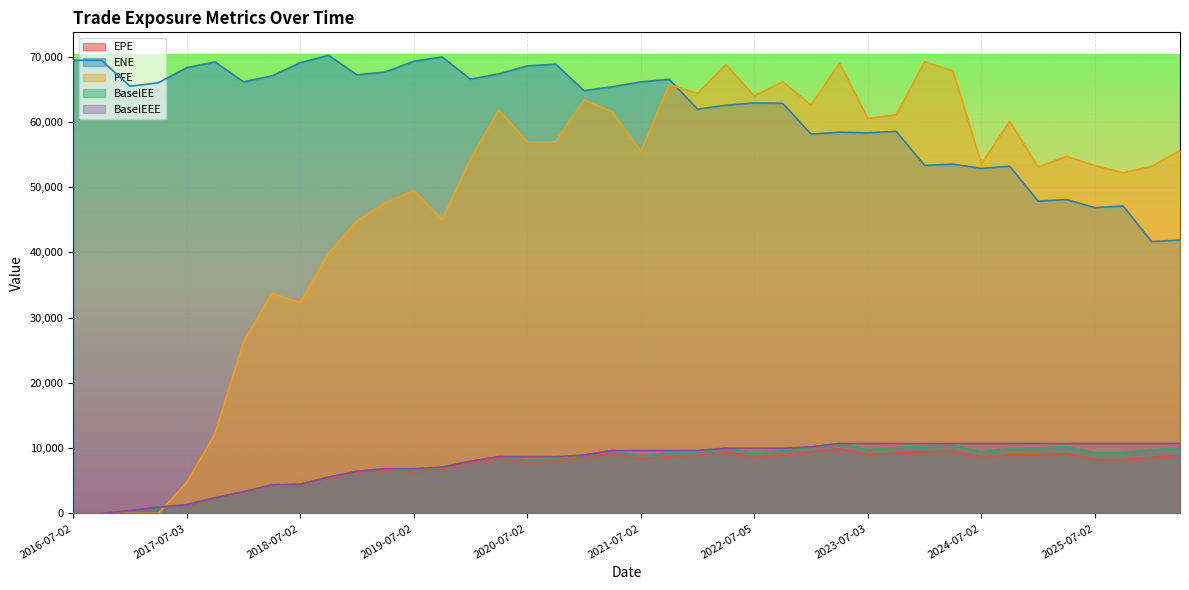

What position from the right is 2023-01-03?

14